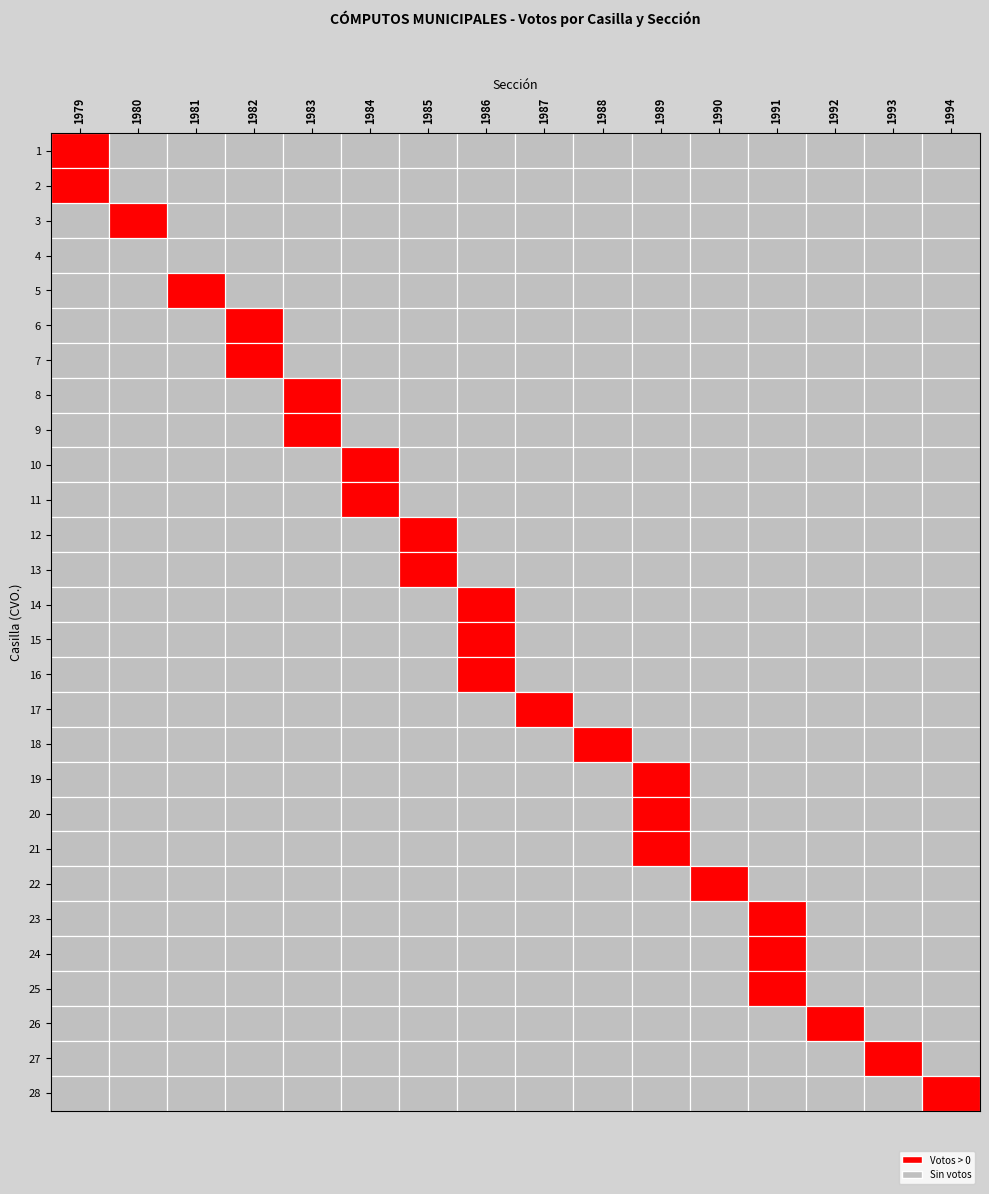

Reading left to right, what are all the values shown in this chart?

1979: 0=195	1=205	2=0	3=0	4=0	5=0	6=0	7=0	8=0	9=0	10=0	11=0	12=0	13=0	14=0	15=0	16=0	17=0	18=0	19=0	20=0	21=0	22=0	23=0	24=0	25=0	26=0	27=0
1980: 0=0	1=0	2=154	3=0	4=0	5=0	6=0	7=0	8=0	9=0	10=0	11=0	12=0	13=0	14=0	15=0	16=0	17=0	18=0	19=0	20=0	21=0	22=0	23=0	24=0	25=0	26=0	27=0
1981: 0=0	1=0	2=0	3=0	4=198	5=0	6=0	7=0	8=0	9=0	10=0	11=0	12=0	13=0	14=0	15=0	16=0	17=0	18=0	19=0	20=0	21=0	22=0	23=0	24=0	25=0	26=0	27=0
1982: 0=0	1=0	2=0	3=0	4=0	5=165	6=192	7=0	8=0	9=0	10=0	11=0	12=0	13=0	14=0	15=0	16=0	17=0	18=0	19=0	20=0	21=0	22=0	23=0	24=0	25=0	26=0	27=0
1983: 0=0	1=0	2=0	3=0	4=0	5=0	6=0	7=136	8=130	9=0	10=0	11=0	12=0	13=0	14=0	15=0	16=0	17=0	18=0	19=0	20=0	21=0	22=0	23=0	24=0	25=0	26=0	27=0
1984: 0=0	1=0	2=0	3=0	4=0	5=0	6=0	7=0	8=0	9=105	10=117	11=0	12=0	13=0	14=0	15=0	16=0	17=0	18=0	19=0	20=0	21=0	22=0	23=0	24=0	25=0	26=0	27=0
1985: 0=0	1=0	2=0	3=0	4=0	5=0	6=0	7=0	8=0	9=0	10=0	11=165	12=182	13=0	14=0	15=0	16=0	17=0	18=0	19=0	20=0	21=0	22=0	23=0	24=0	25=0	26=0	27=0
1986: 0=0	1=0	2=0	3=0	4=0	5=0	6=0	7=0	8=0	9=0	10=0	11=0	12=0	13=130	14=80	15=118	16=0	17=0	18=0	19=0	20=0	21=0	22=0	23=0	24=0	25=0	26=0	27=0
1987: 0=0	1=0	2=0	3=0	4=0	5=0	6=0	7=0	8=0	9=0	10=0	11=0	12=0	13=0	14=0	15=0	16=90	17=0	18=0	19=0	20=0	21=0	22=0	23=0	24=0	25=0	26=0	27=0
1988: 0=0	1=0	2=0	3=0	4=0	5=0	6=0	7=0	8=0	9=0	10=0	11=0	12=0	13=0	14=0	15=0	16=0	17=154	18=0	19=0	20=0	21=0	22=0	23=0	24=0	25=0	26=0	27=0
1989: 0=0	1=0	2=0	3=0	4=0	5=0	6=0	7=0	8=0	9=0	10=0	11=0	12=0	13=0	14=0	15=0	16=0	17=0	18=66	19=59	20=69	21=0	22=0	23=0	24=0	25=0	26=0	27=0
1990: 0=0	1=0	2=0	3=0	4=0	5=0	6=0	7=0	8=0	9=0	10=0	11=0	12=0	13=0	14=0	15=0	16=0	17=0	18=0	19=0	20=0	21=84	22=0	23=0	24=0	25=0	26=0	27=0
1991: 0=0	1=0	2=0	3=0	4=0	5=0	6=0	7=0	8=0	9=0	10=0	11=0	12=0	13=0	14=0	15=0	16=0	17=0	18=0	19=0	20=0	21=0	22=69	23=60	24=42	25=0	26=0	27=0
1992: 0=0	1=0	2=0	3=0	4=0	5=0	6=0	7=0	8=0	9=0	10=0	11=0	12=0	13=0	14=0	15=0	16=0	17=0	18=0	19=0	20=0	21=0	22=0	23=0	24=0	25=63	26=0	27=0
1993: 0=0	1=0	2=0	3=0	4=0	5=0	6=0	7=0	8=0	9=0	10=0	11=0	12=0	13=0	14=0	15=0	16=0	17=0	18=0	19=0	20=0	21=0	22=0	23=0	24=0	25=0	26=38	27=0
1994: 0=0	1=0	2=0	3=0	4=0	5=0	6=0	7=0	8=0	9=0	10=0	11=0	12=0	13=0	14=0	15=0	16=0	17=0	18=0	19=0	20=0	21=0	22=0	23=0	24=0	25=0	26=0	27=39